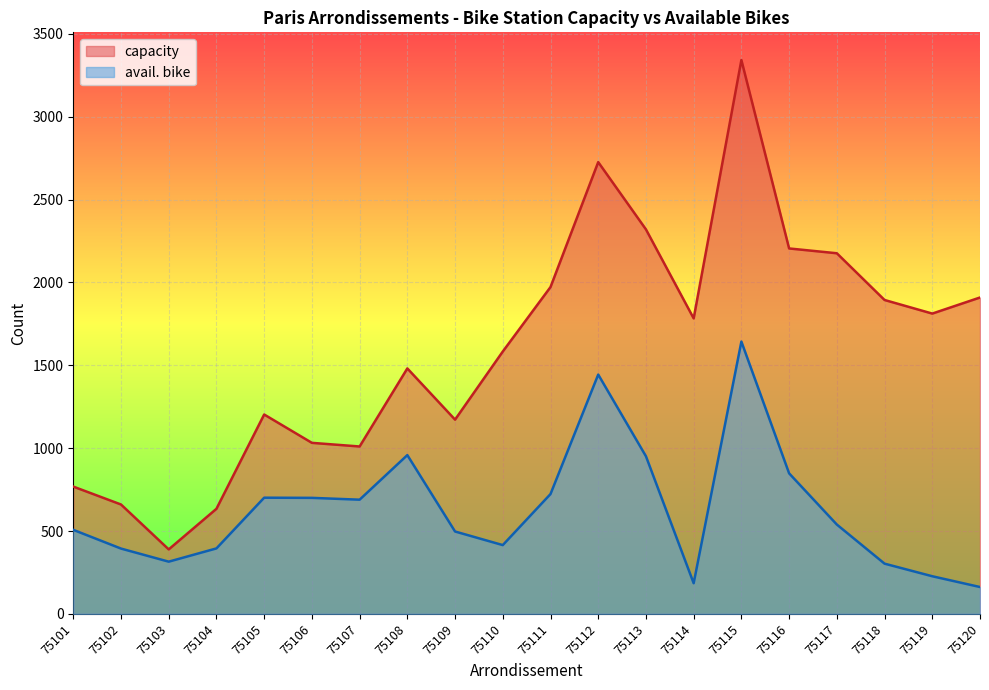

What is the difference between the second highest and minimum values in the avail. bike series?

1282